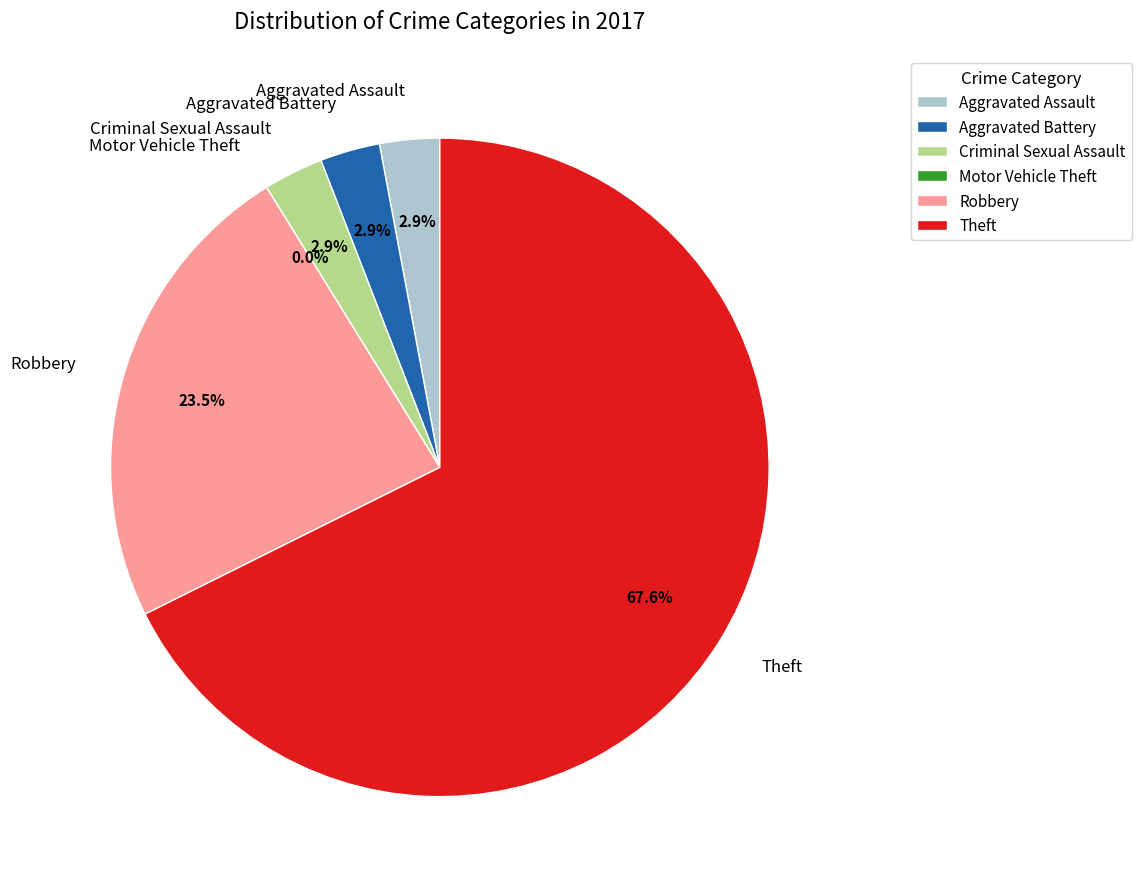

Between Aggravated Assault and Theft, which is larger?

Theft